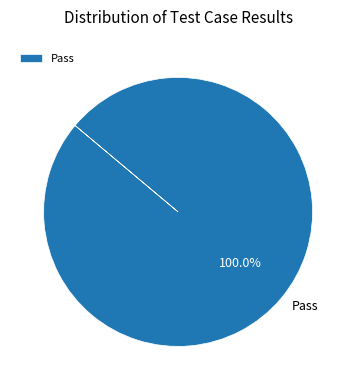

Rank the categories by value from lowest to highest.

Pass